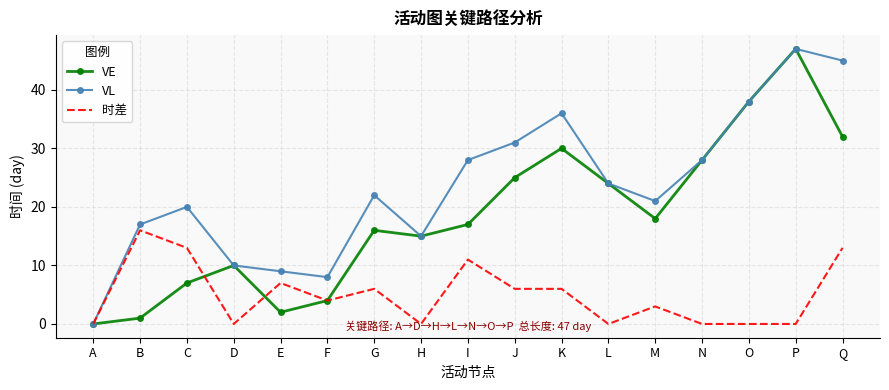

In VL, how many points are lower than both neighbors (excluding endpoints)?

3